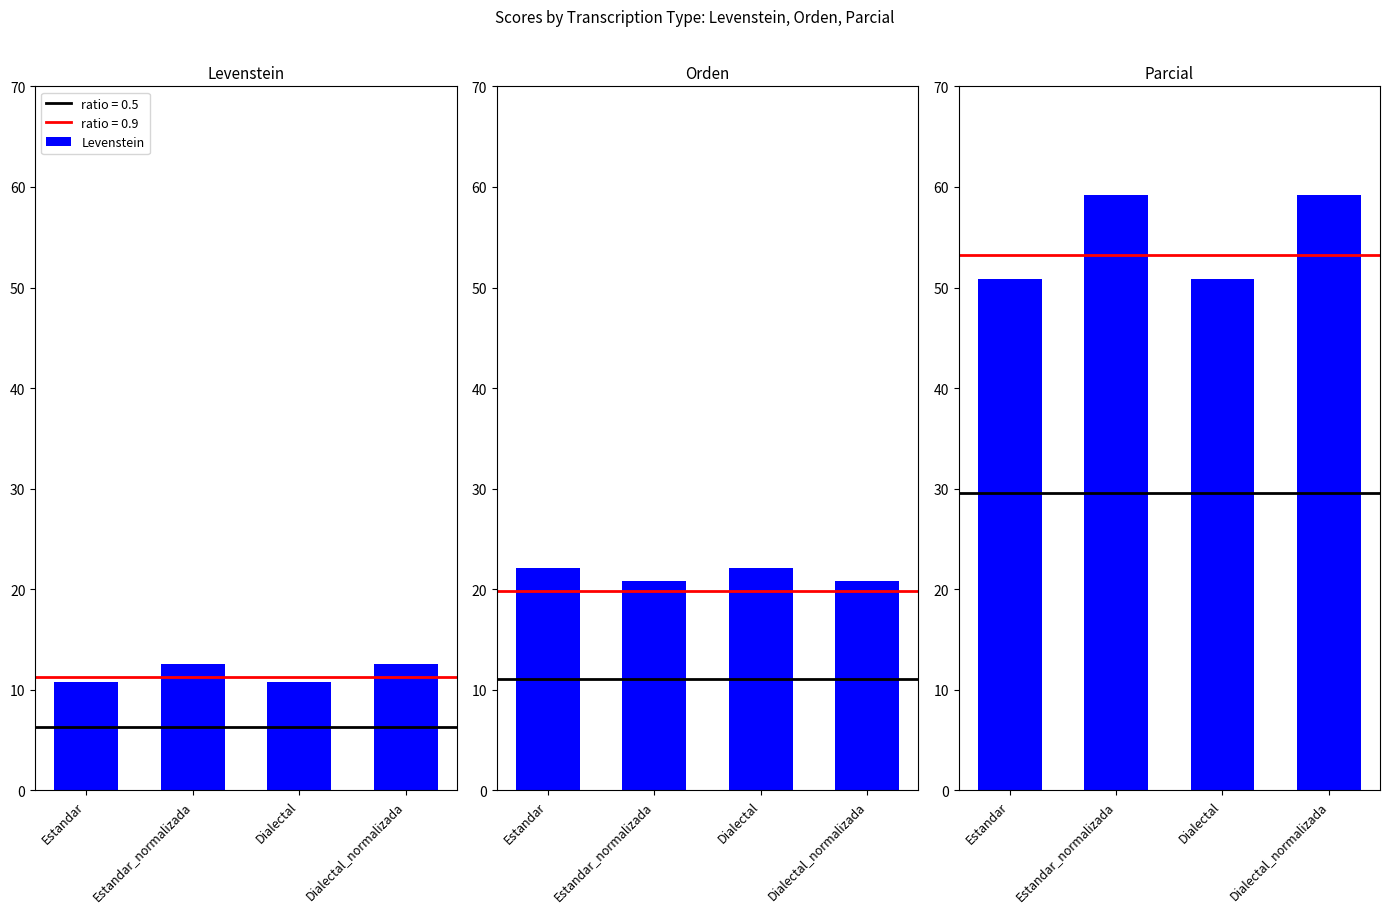

What is the label of the 2nd bar from the right?

Dialectal